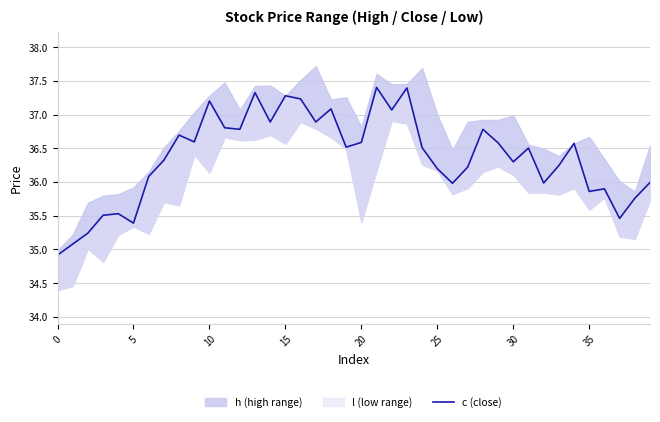

What is the change in value from 23 to 32?

-1.4